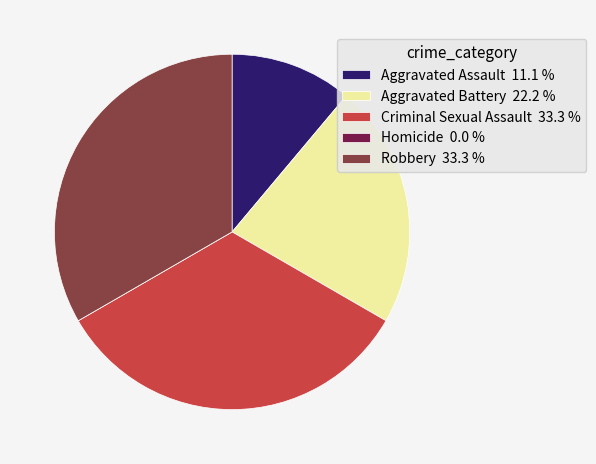

Combined, do Aggravated Battery and Criminal Sexual Assault account for over 50%?

Yes